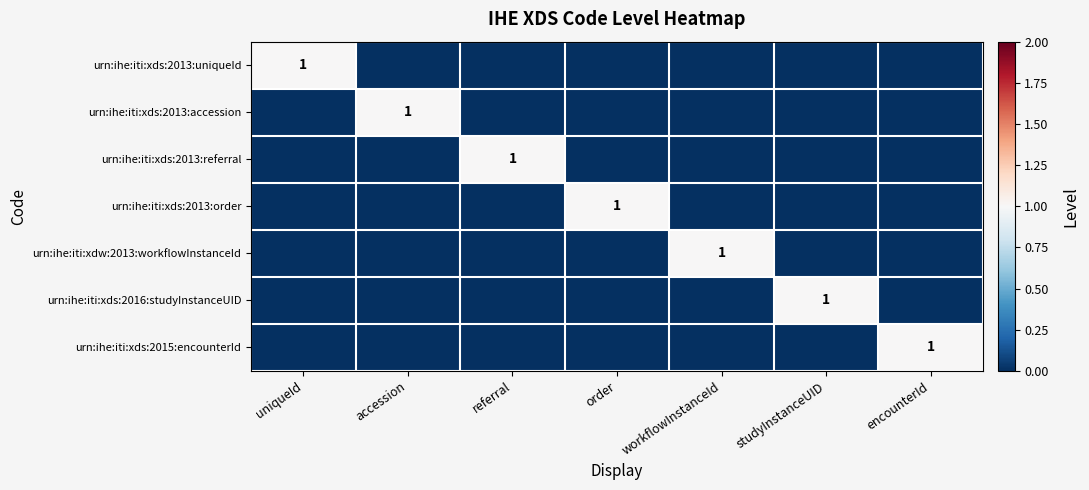

Is it true that urn:ihe:iti:xds:2013:accession equals 1 at accession?

True